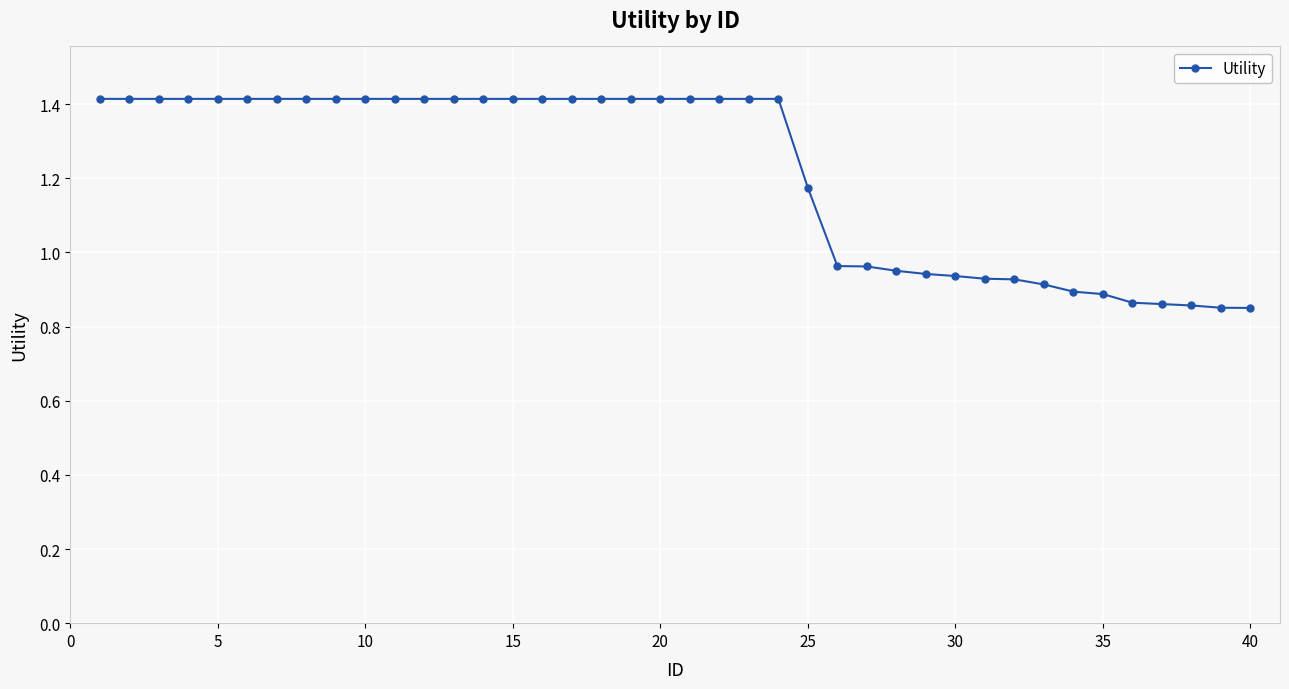

What is the maximum value shown in the chart?

1.4